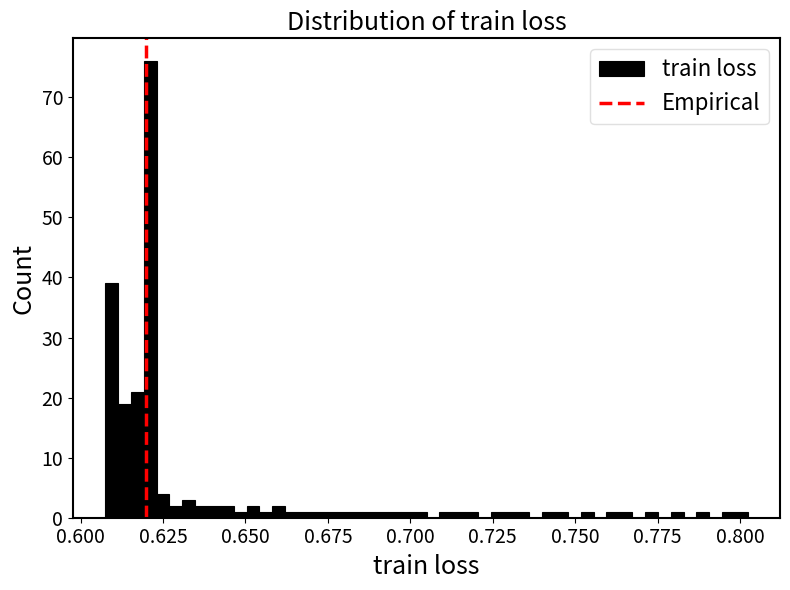

Read against the x-axis, roughly where is the centre of the tallest bar?

0.620